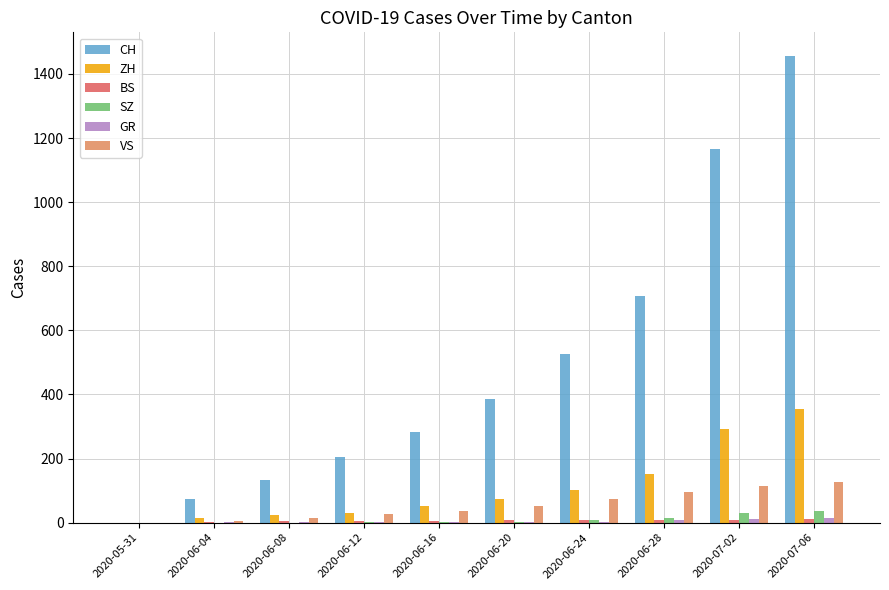

Which series changed the most between 2020-06-16 and 2020-06-20?

CH